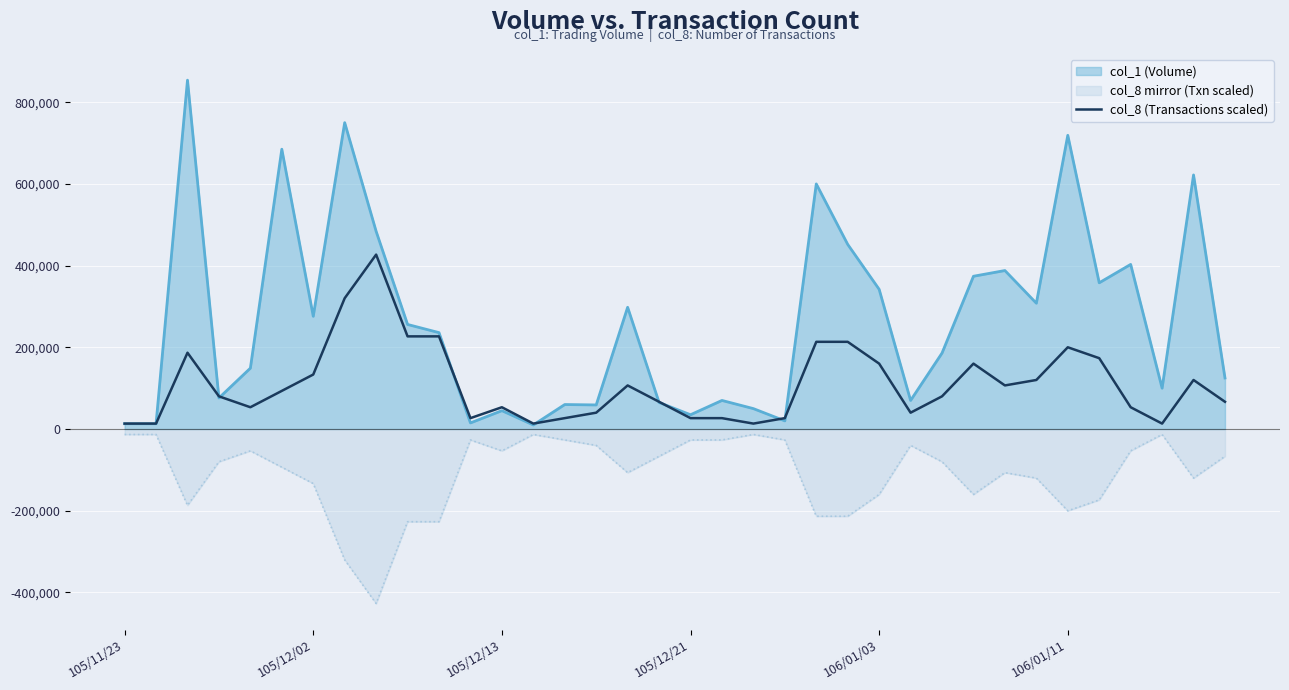

How many categories are shown in the chart?

36